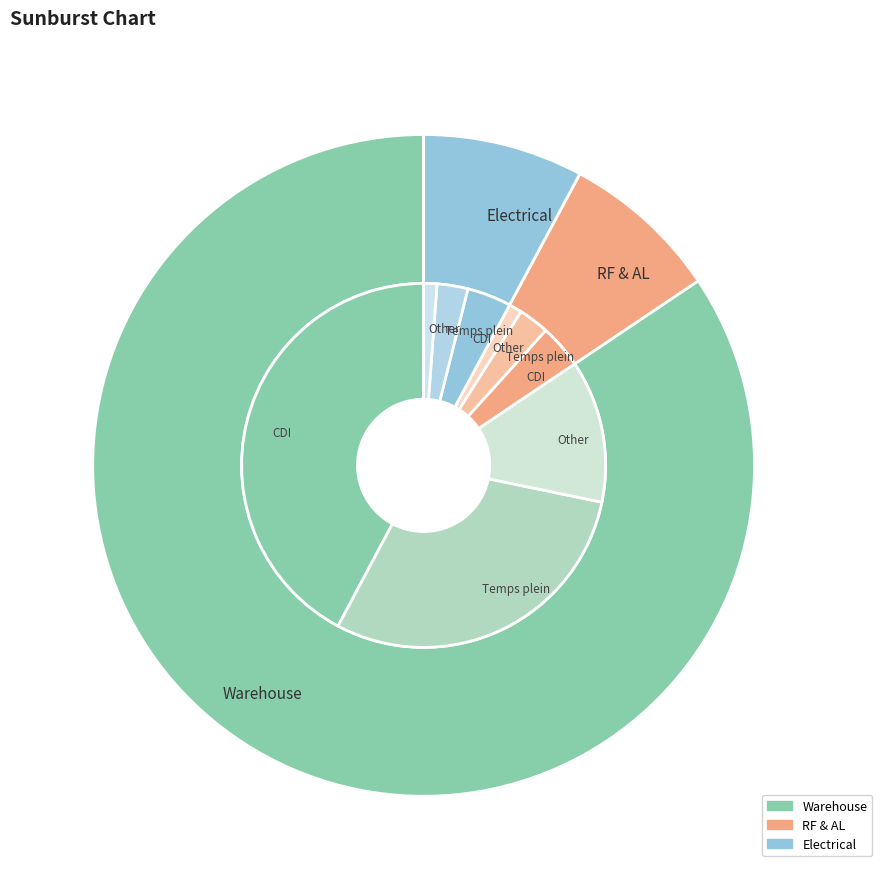

How many segments does this pie chart have?

3